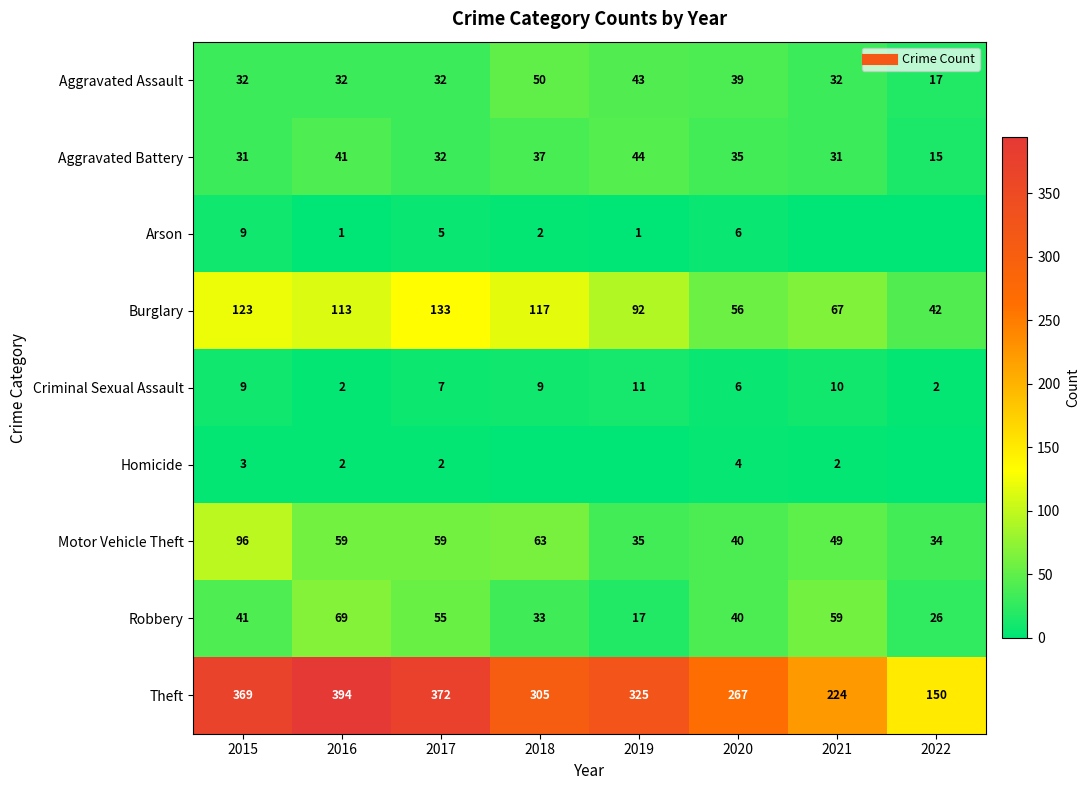

At which label does Criminal Sexual Assault first exceed 9?

2019